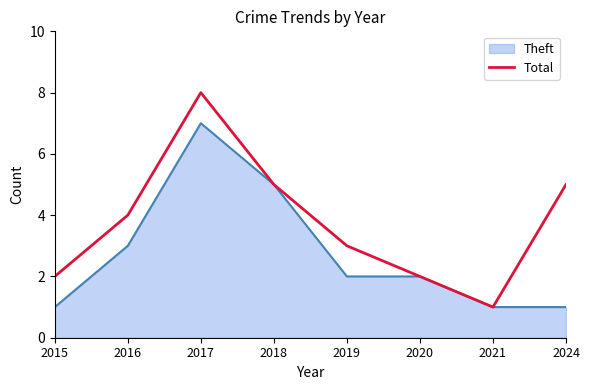

Rank the series by their maximum value, from highest to lowest.

Total, Theft